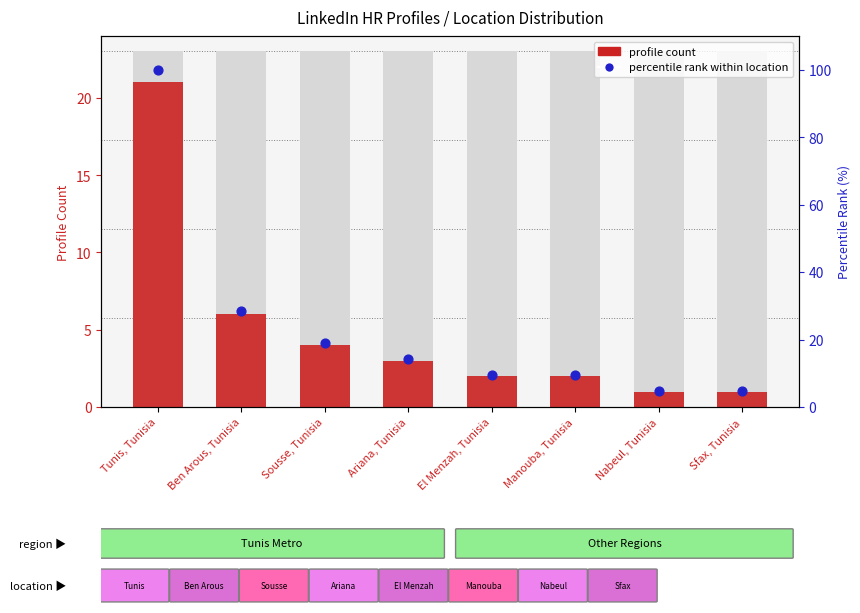

What is the total value across all series at El Menzah, Tunisia?

11.5